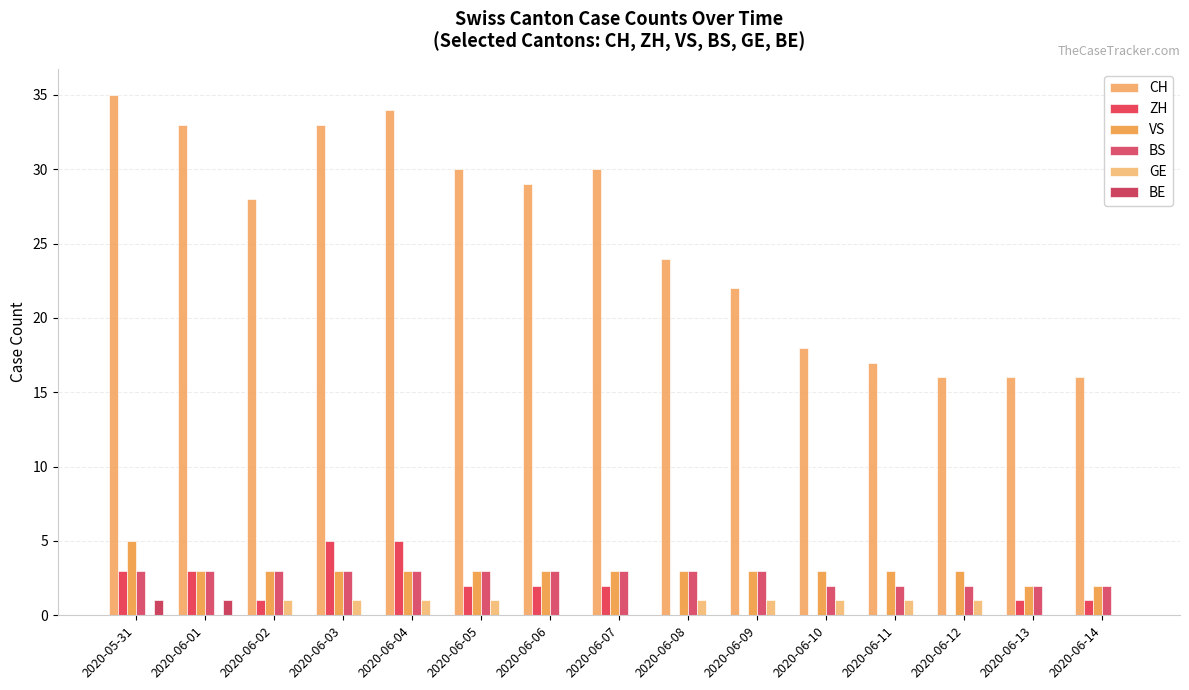

Which series has the largest total across all categories?

CH